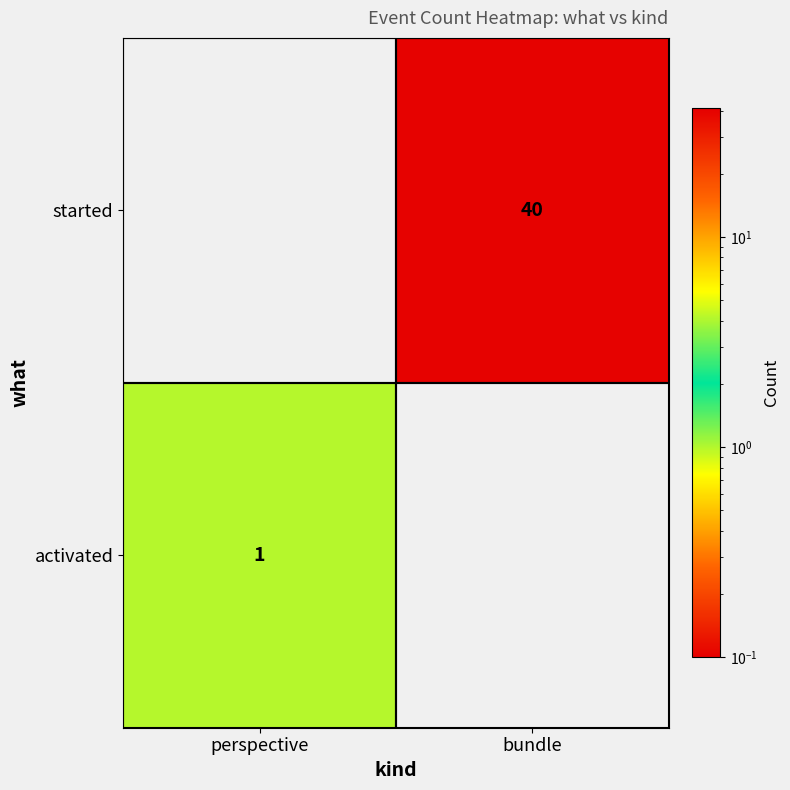

True or false: started has a value of 40 at bundle.

True